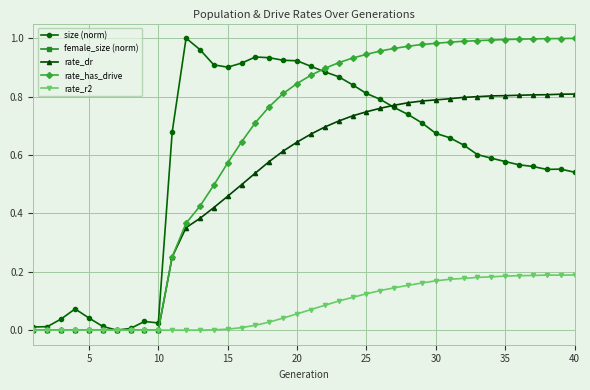

Reading right to left, extract all data points from this chart.

size (norm): 0.5	0.6	0.6	0.6	0.6	0.6	0.6	0.6	0.6	0.7	0.7	0.7	0.7	0.8	0.8	0.8	0.8	0.9	0.9	0.9	0.9	0.9	0.9	0.9	0.9	0.9	0.9	1.0	1.0	0.7	0.0	0.0	0.0	0.0	0.0	0.0	0.1	0.0	0.0	0.0
female_size (norm): -1.1	-1.1	-1.1	-1.1	-1.1	-1.1	-1.1	-1.1	-1.0	-1.0	-1.0	-1.0	-1.0	-1.0	-0.9	-0.9	-0.9	-0.9	-0.8	-0.8	-0.8	-0.7	-0.7	-0.6	-0.6	-0.6	-0.6	-0.5	-0.5	-0.5	-0.5	-0.5	-0.5	-0.5	-0.5	-0.5	-0.5	-0.5	-0.5	-0.5
rate_dr: 0.8	0.8	0.8	0.8	0.8	0.8	0.8	0.8	0.8	0.8	0.8	0.8	0.8	0.8	0.8	0.7	0.7	0.7	0.7	0.7	0.6	0.6	0.6	0.5	0.5	0.5	0.4	0.4	0.4	0.3	0.0	0.0	0.0	0.0	0.0	0.0	0.0	0.0	0.0	0.0
rate_has_drive: 1.0	1.0	1.0	1.0	1.0	1.0	1.0	1.0	1.0	1.0	1.0	1.0	1.0	1.0	1.0	0.9	0.9	0.9	0.9	0.9	0.8	0.8	0.8	0.7	0.6	0.6	0.5	0.4	0.4	0.3	0.0	0.0	0.0	0.0	0.0	0.0	0.0	0.0	0.0	0.0
rate_r2: 0.2	0.2	0.2	0.2	0.2	0.2	0.2	0.2	0.2	0.2	0.2	0.2	0.2	0.1	0.1	0.1	0.1	0.1	0.1	0.1	0.1	0.0	0.0	0.0	0.0	0.0	0.0	0.0	0.0	0.0	0.0	0.0	0.0	0.0	0.0	0.0	0.0	0.0	0.0	0.0